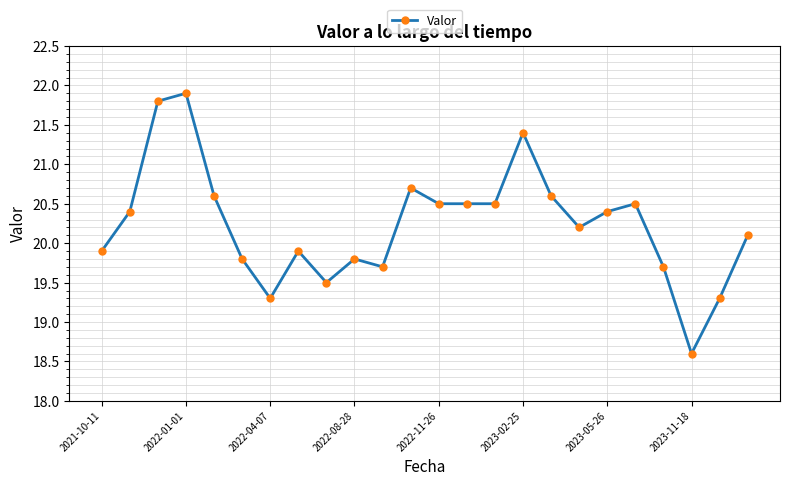

What is the minimum value shown in the chart?

18.6